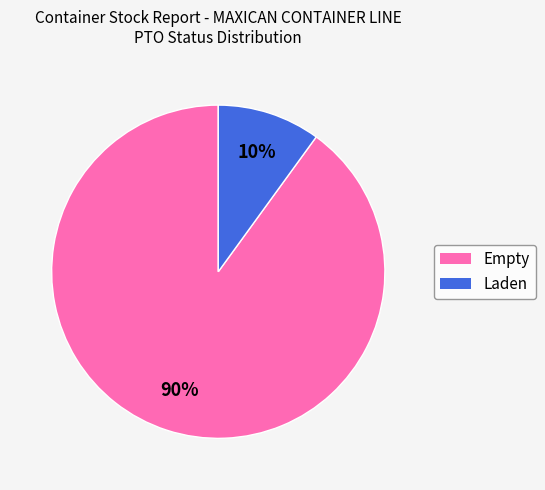

Which has a higher value, Laden or Empty?

Empty